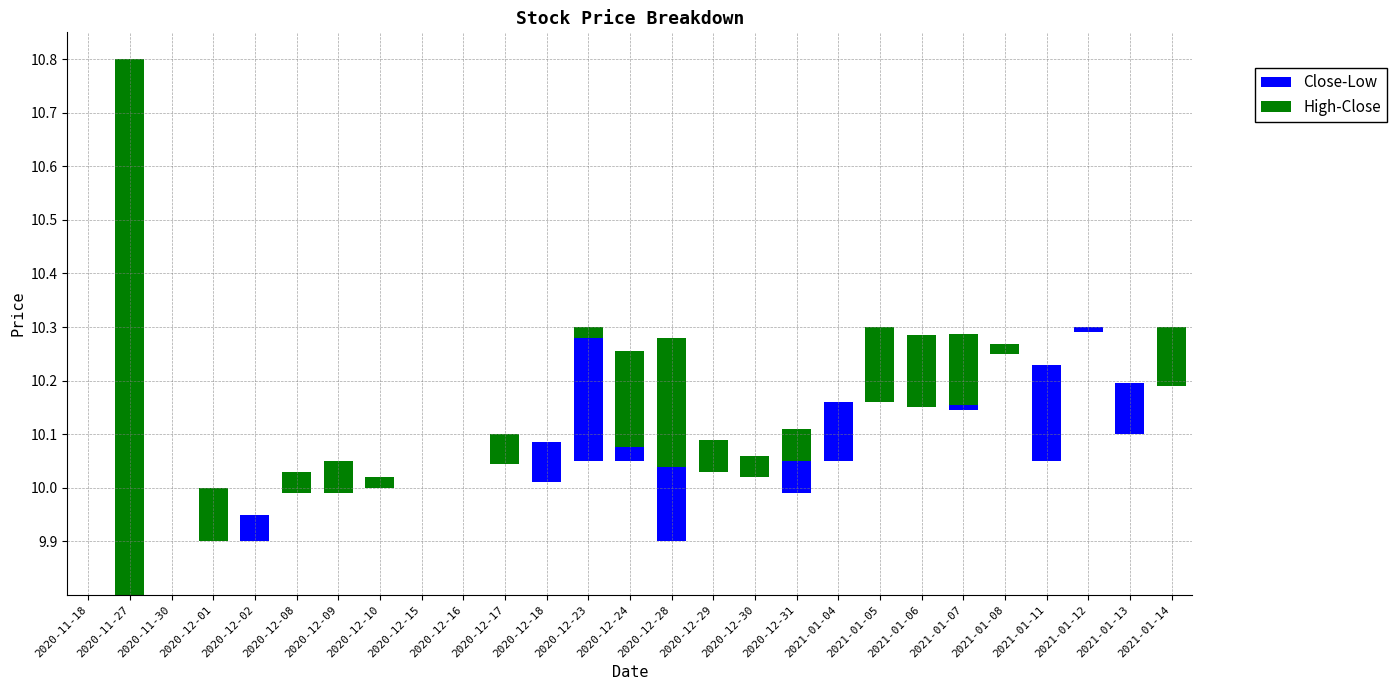

How many values in the Close-Low series exceed 0?

11